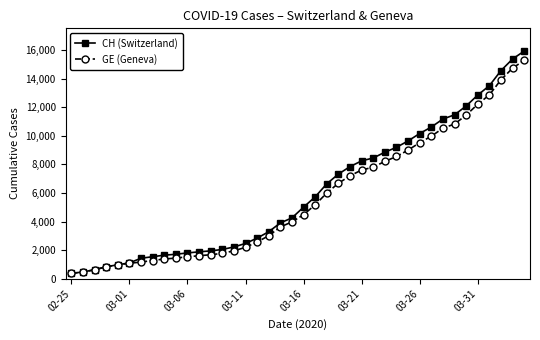

What is the value of the GE (Geneva) point at the 38th from the left?

13919